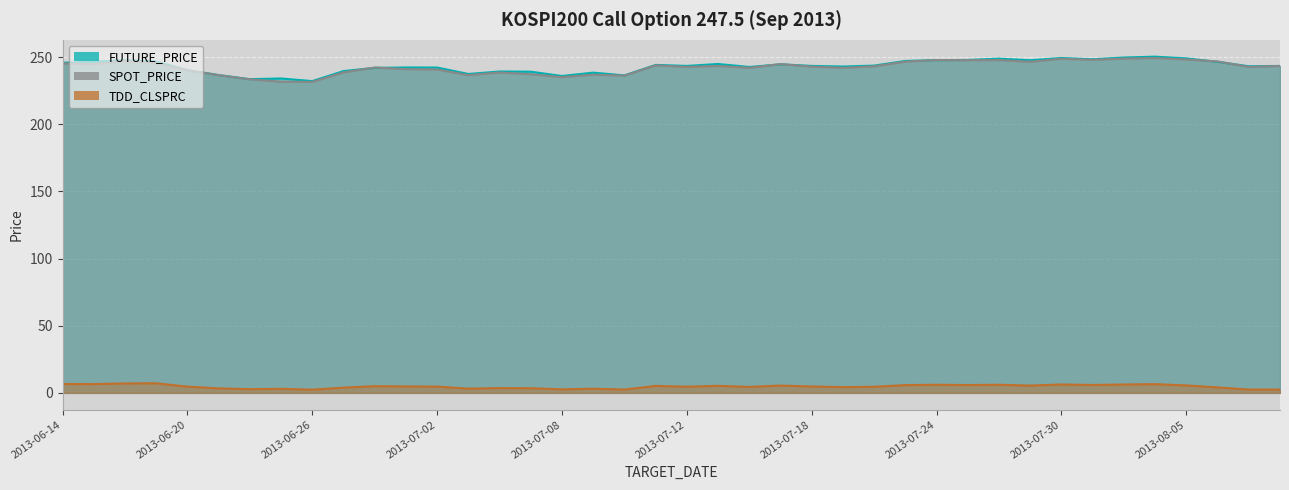

At which category does the chart reach its peak across all series?

2013-08-02